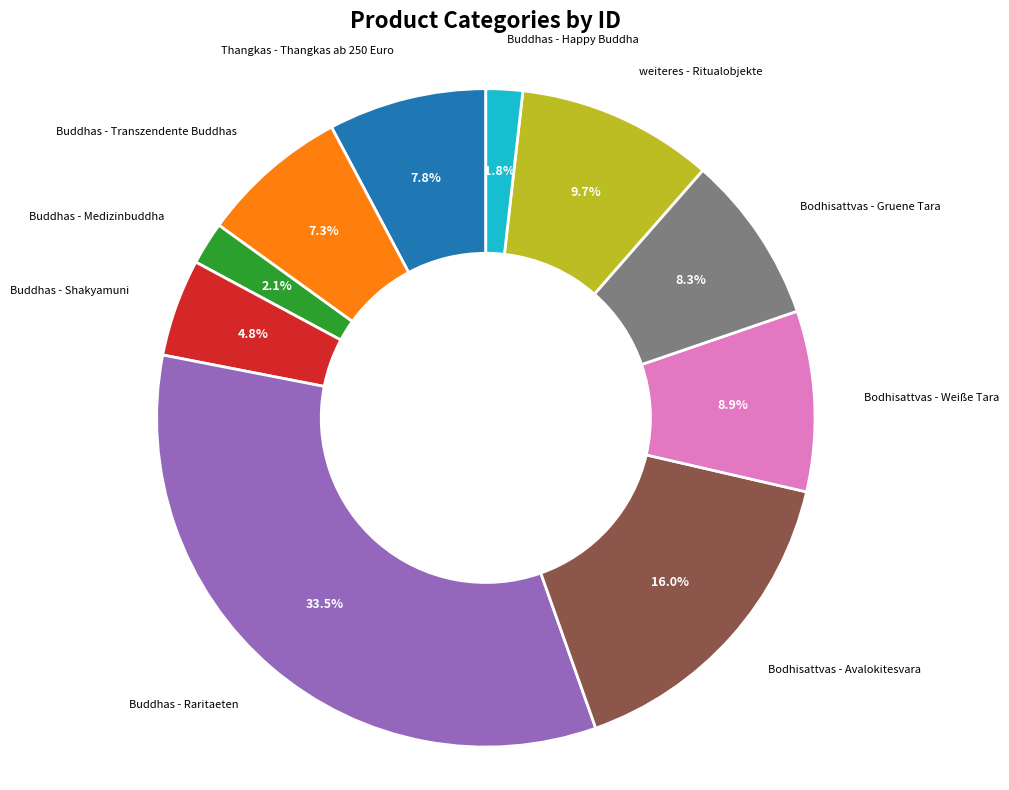

Is there a majority slice in this chart?

No